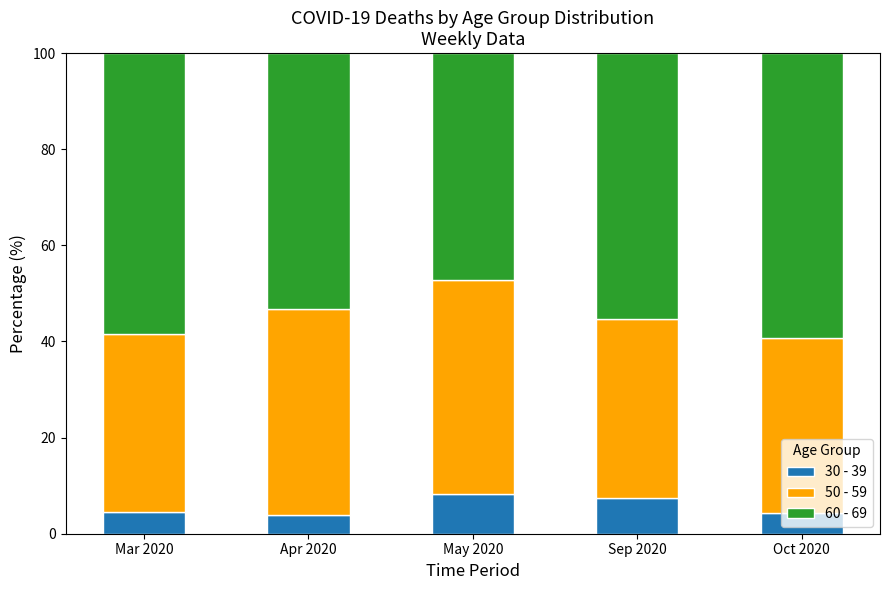

Count the number of data series in this chart.

3